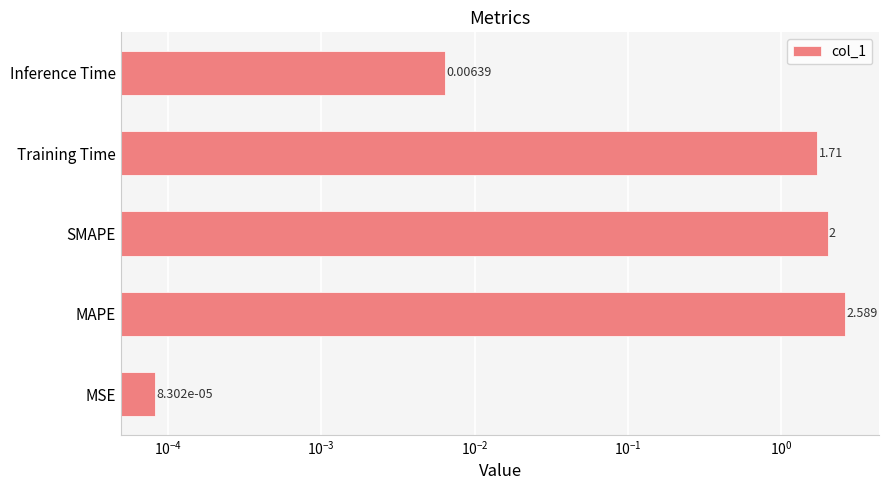

What is the maximum value shown in the chart?

2.6